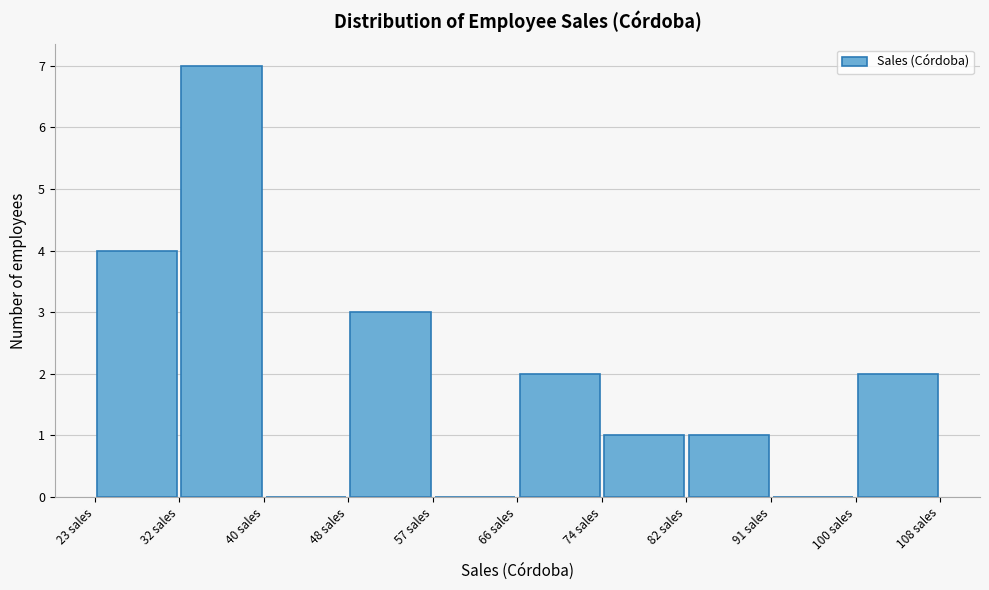

Over which range of the x-axis is the bar tallest?

31.5 to 40.0